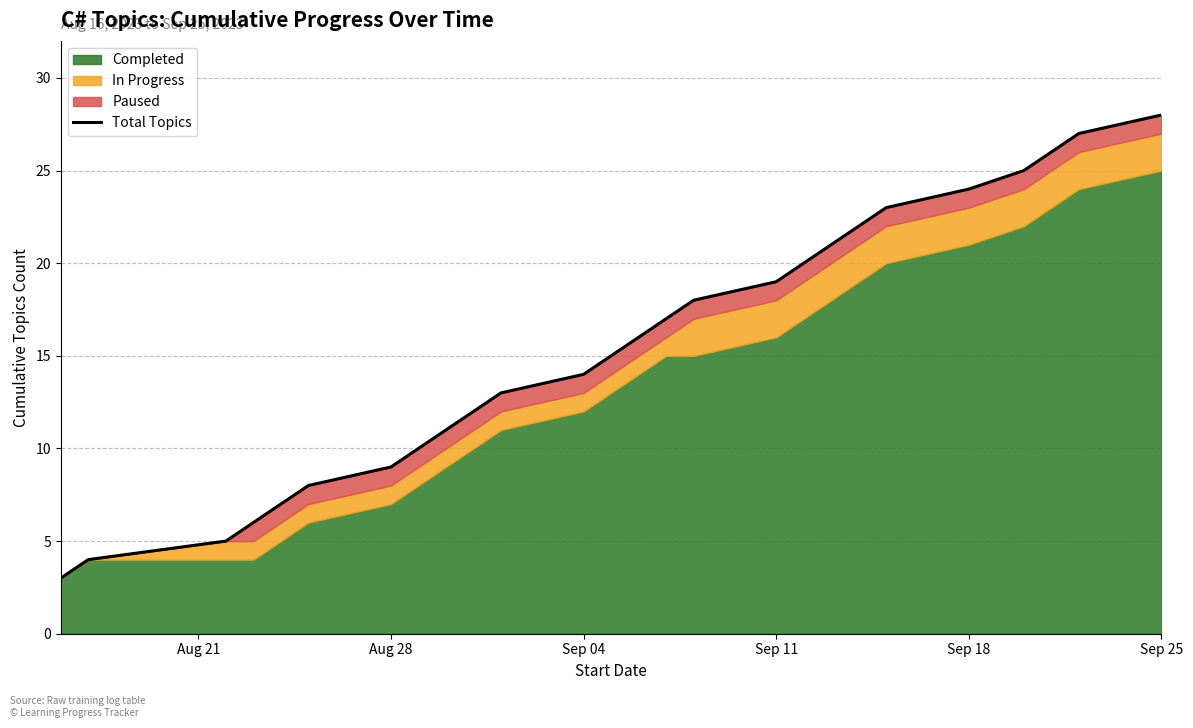

Reading left to right, extract all data points from this chart.

3	4	5	6	7	8	9	10	11	12	13	14	15	16	17	18	19	20	21	22	23	24	25	26	27	28